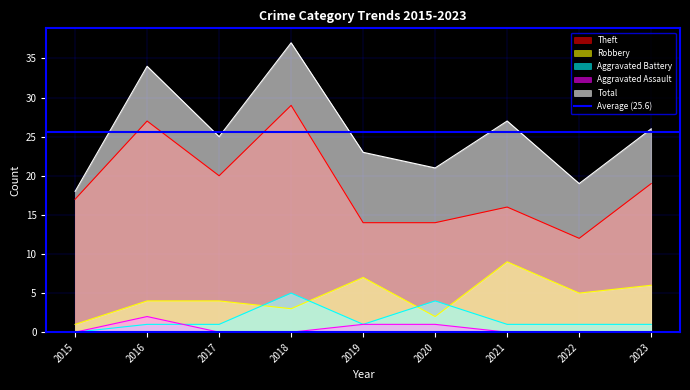

What is the sum of the Theft values at 2018 and 2023?

48